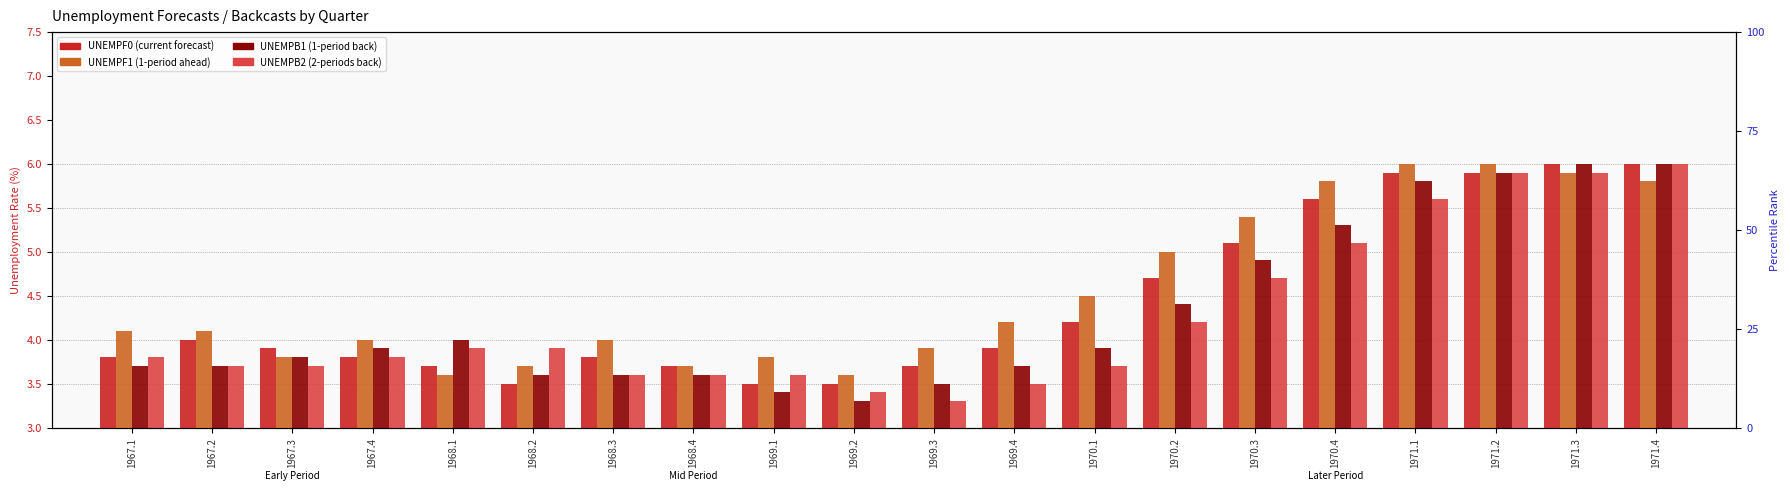

Are the bars grouped side by side (vs. stacked)?

Yes